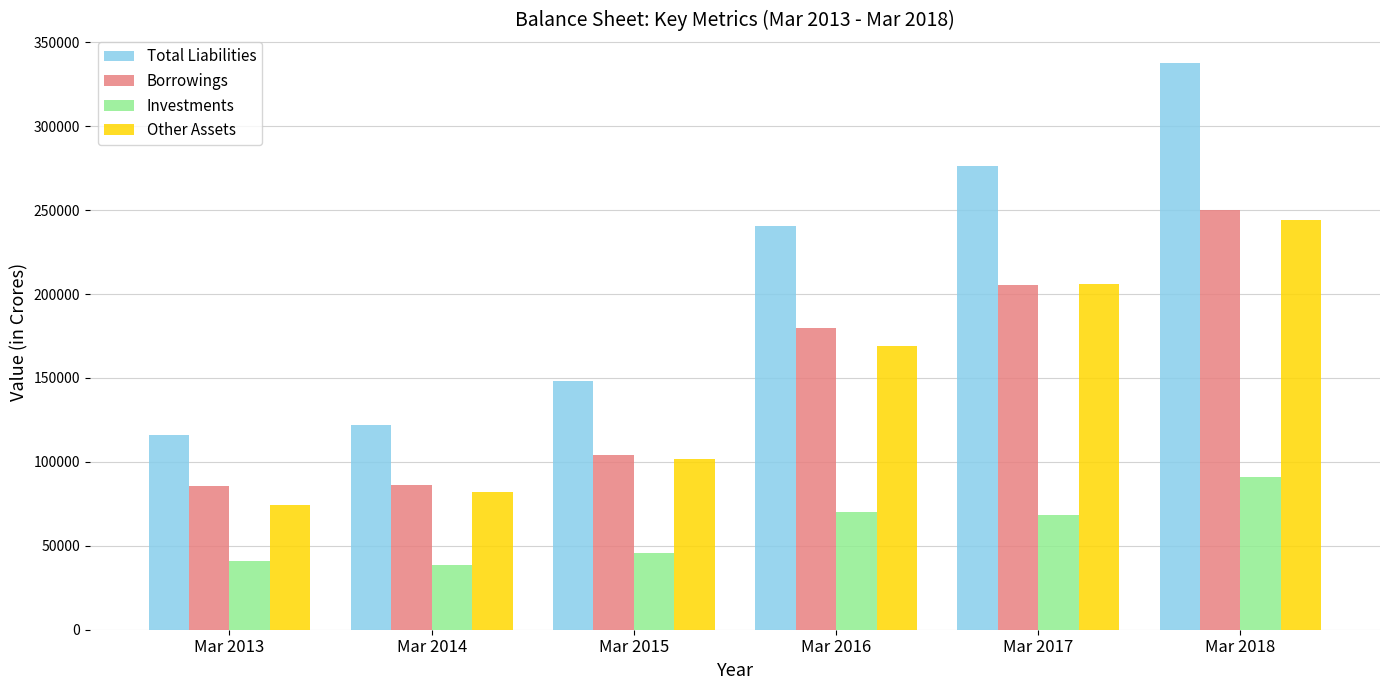

What is the total value across all series at Mar 2013?

316611